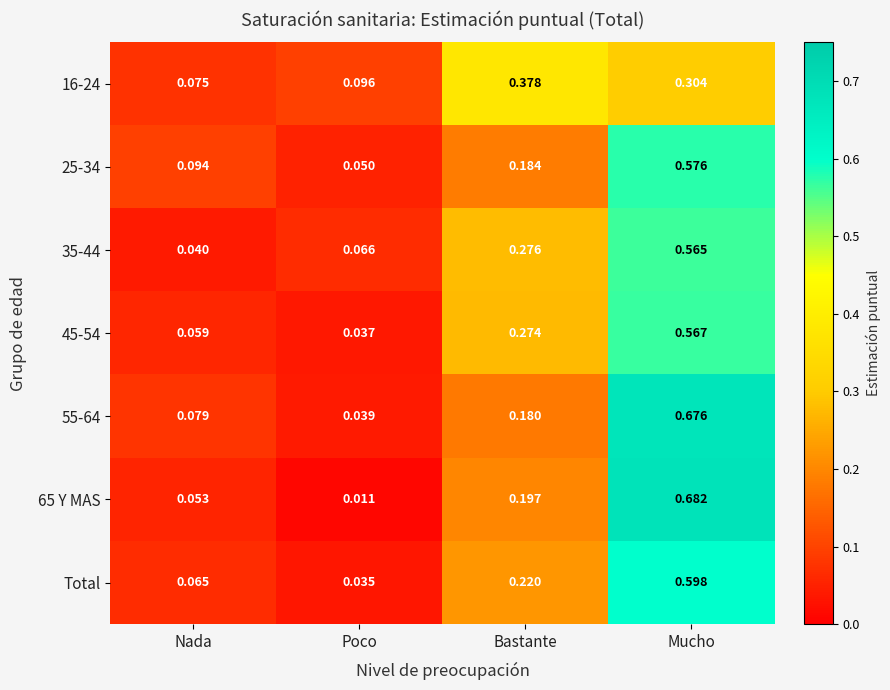

List the labels in order of 45-54 value, largest first.

Mucho, Bastante, Nada, Poco